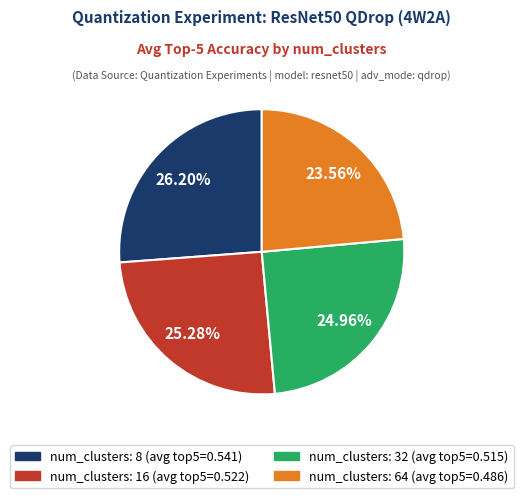

Is there a majority slice in this chart?

No